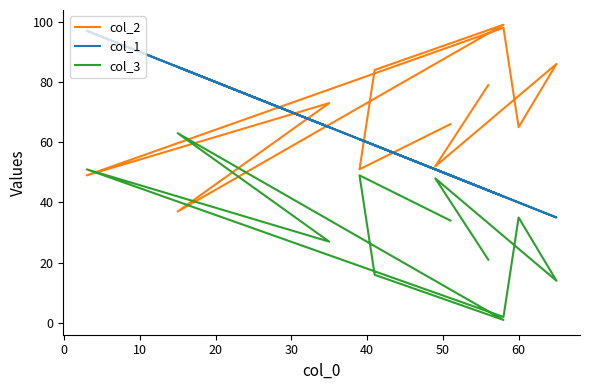

Is it true that col_1 equals 78 at 10?

False